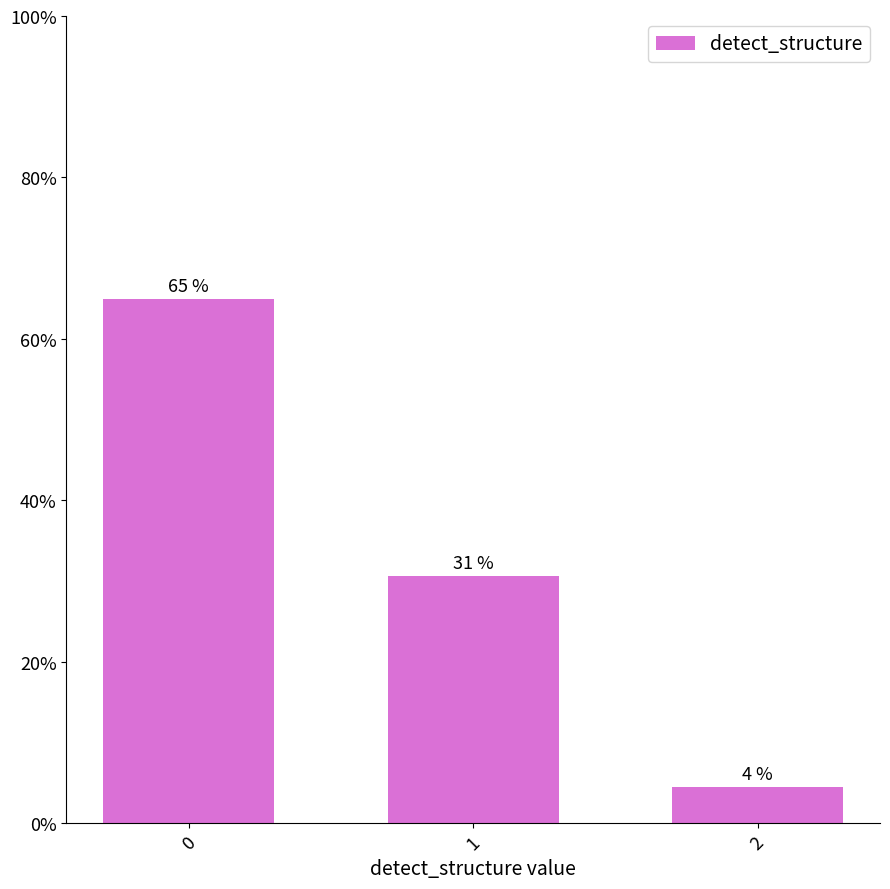

What is the change in value from 1 to 2?

-26.1